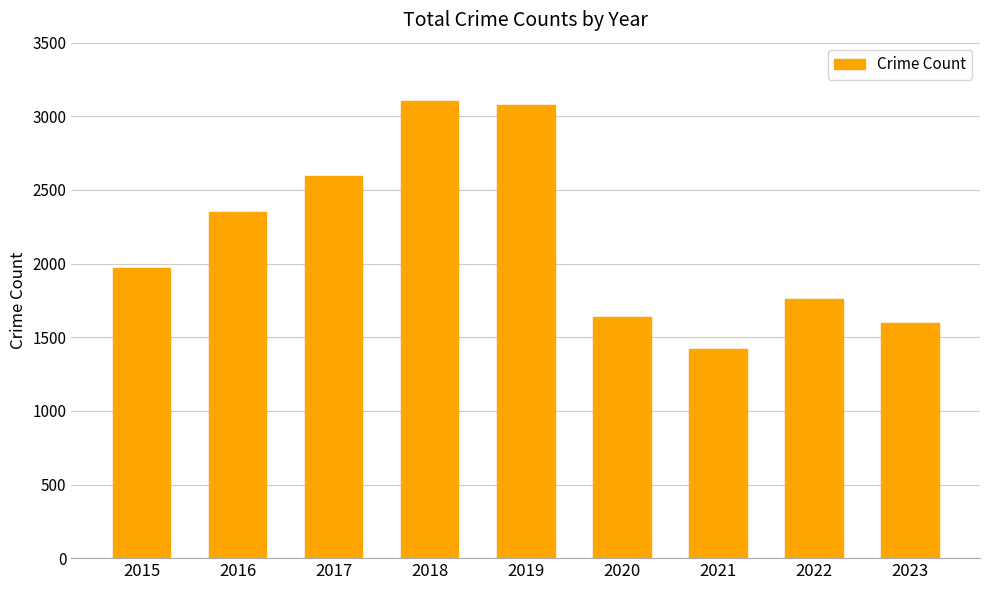

Reading left to right, extract all data points from this chart.

1968	2352	2592	3105	3080	1634	1422	1760	1595